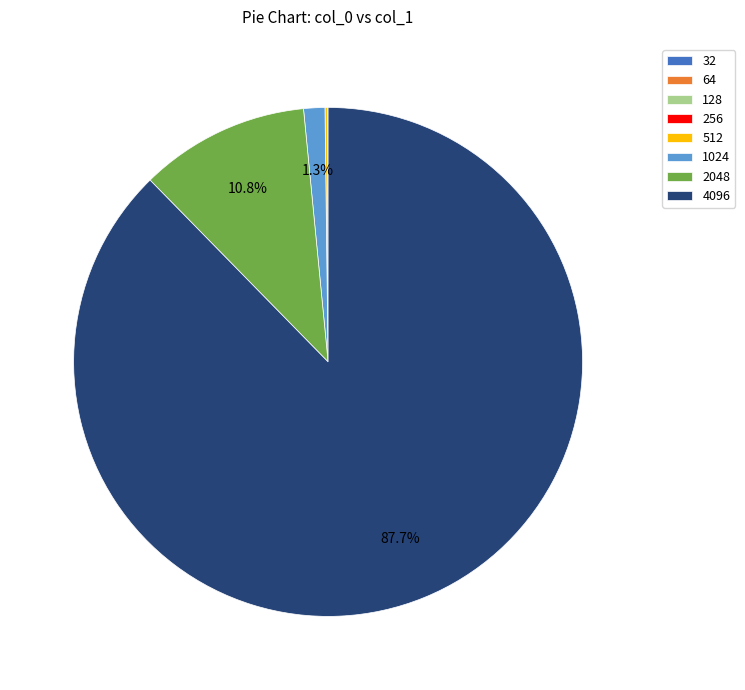

Does 4096 represent more than half of the total?

Yes